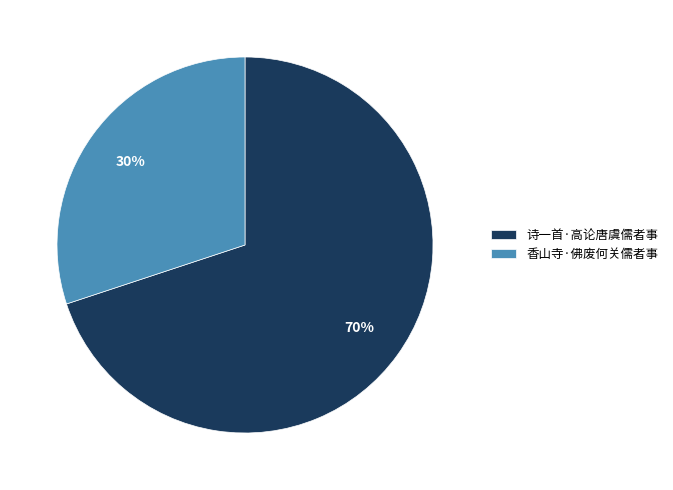

Count the number of slices in the pie.

2